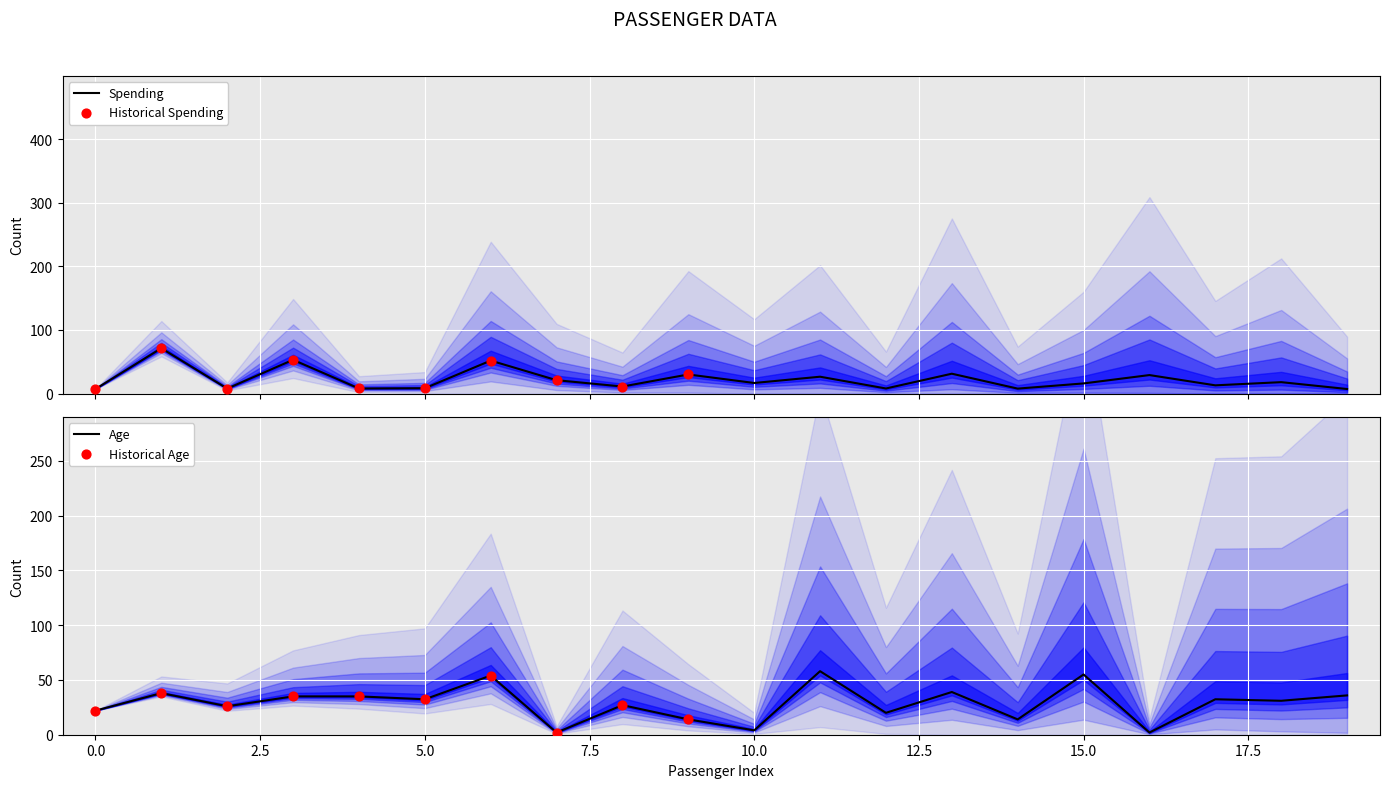

Which series contains the highest Y value?

Spending